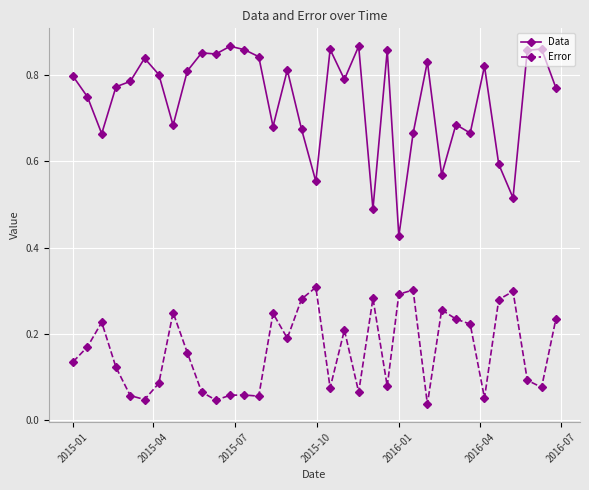

Which series has the widest spread of values?

Data